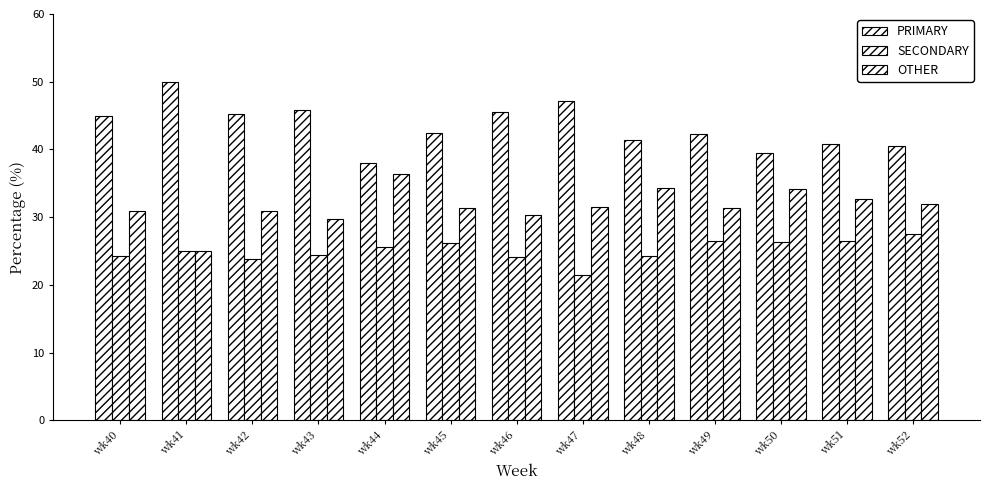

Which label corresponds to the largest value in the chart?

wk41